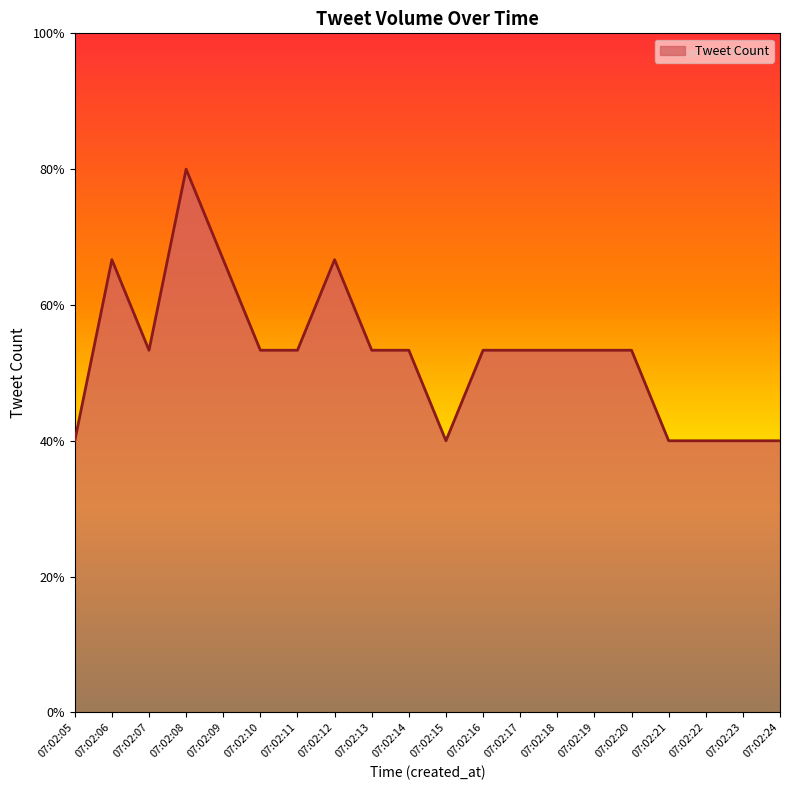

Does the chart have visible grid lines?

No